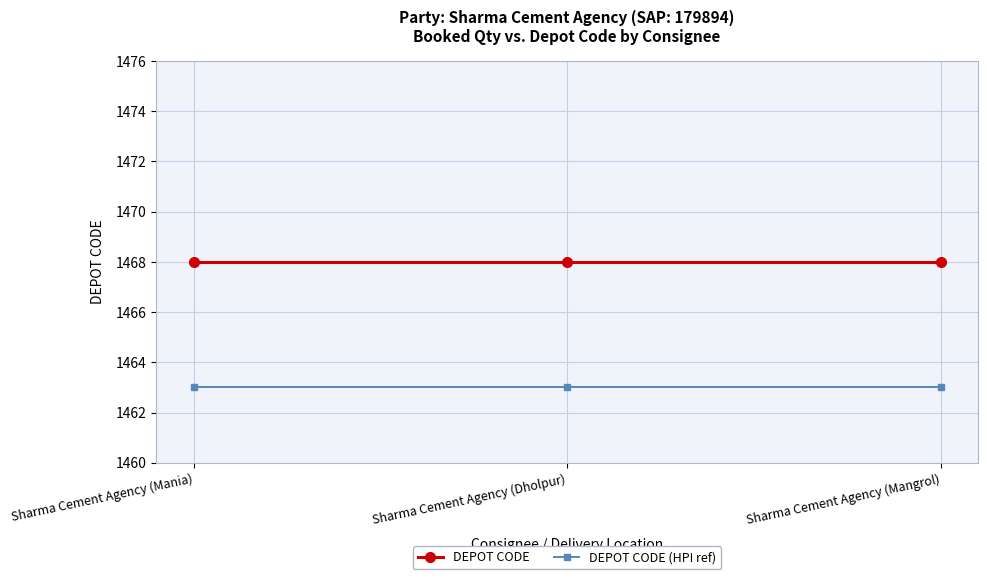

What is the value of the DEPOT CODE point at the 1st from the left?

1468